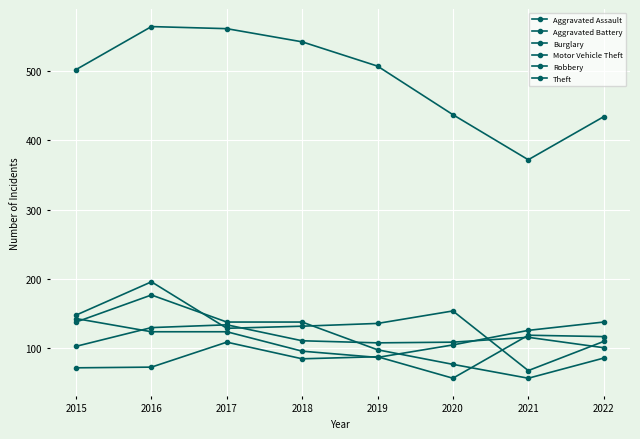

Which series has the largest total across all categories?

Theft